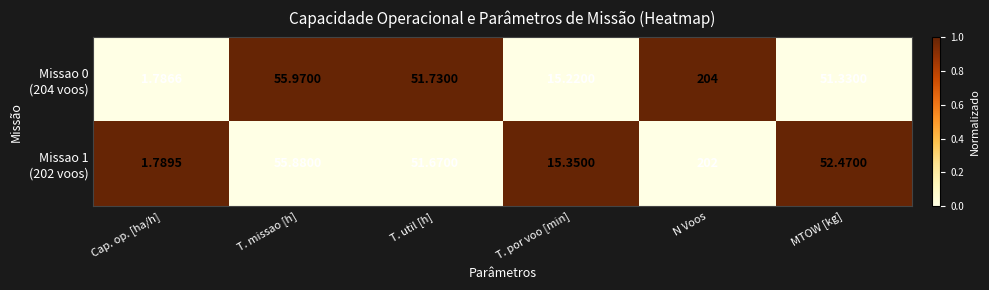

Which label corresponds to the largest value in the chart?

N Voos